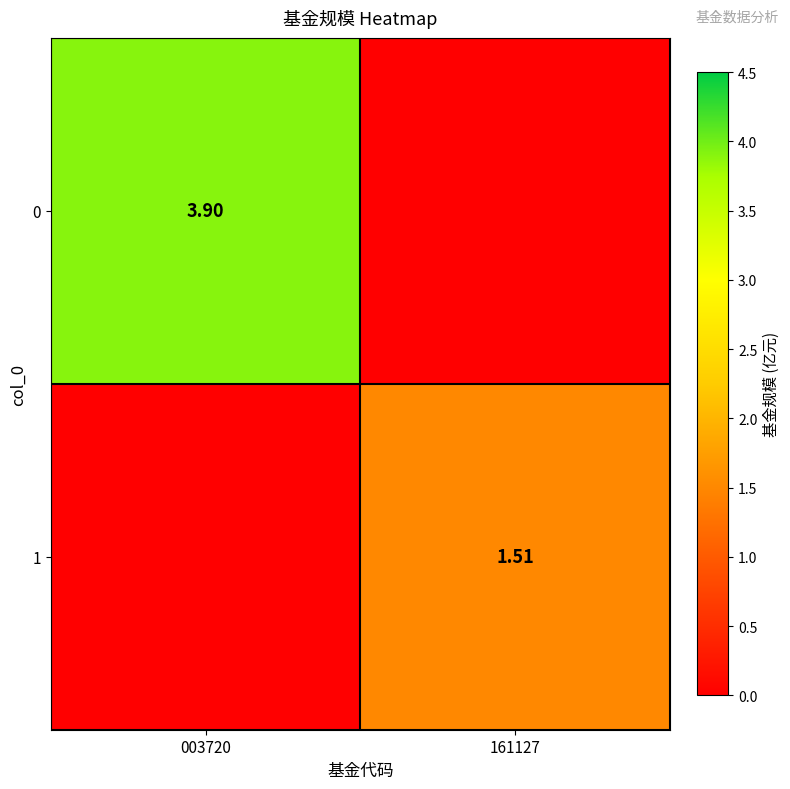

Rank the categories by 1 value from lowest to highest.

003720, 161127